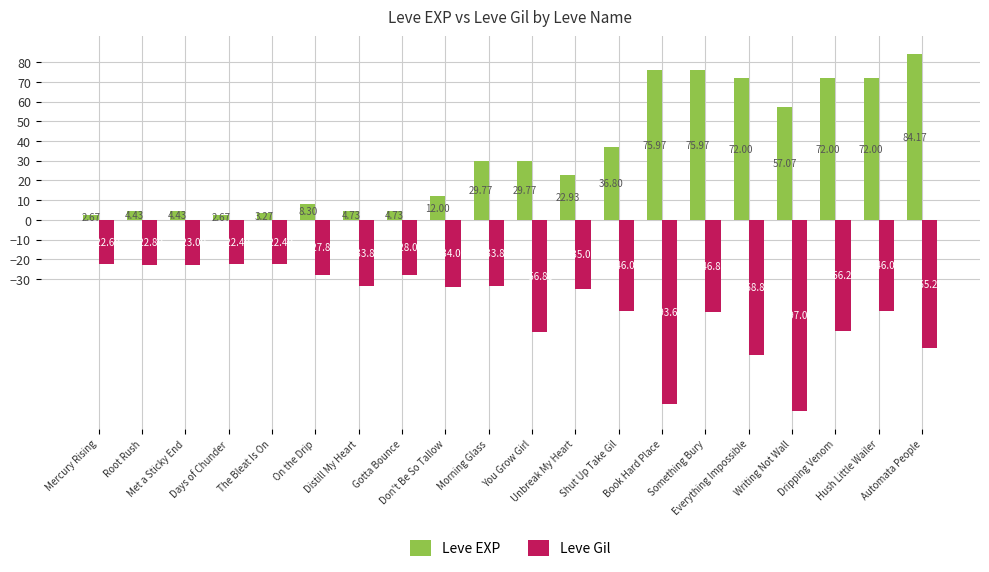

What position from the left is Hush Little Wailer?

19